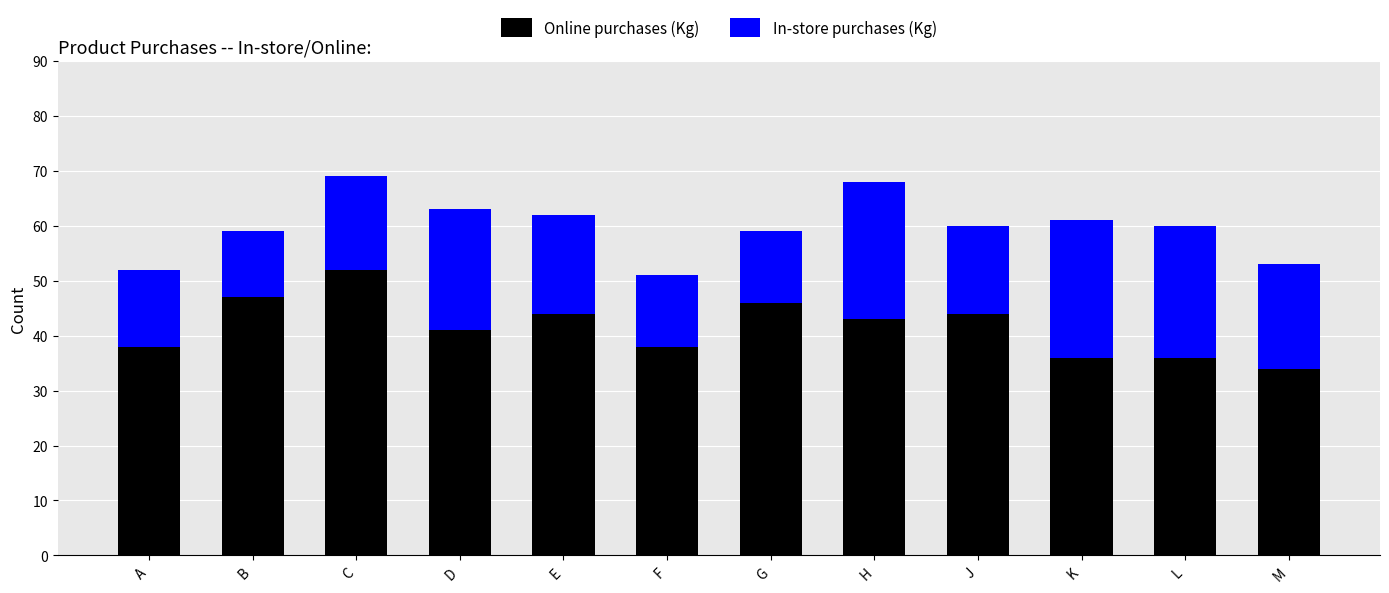

Reading left to right, what are the values for Online purchases (Kg)?

38	47	52	41	44	38	46	43	44	36	36	34